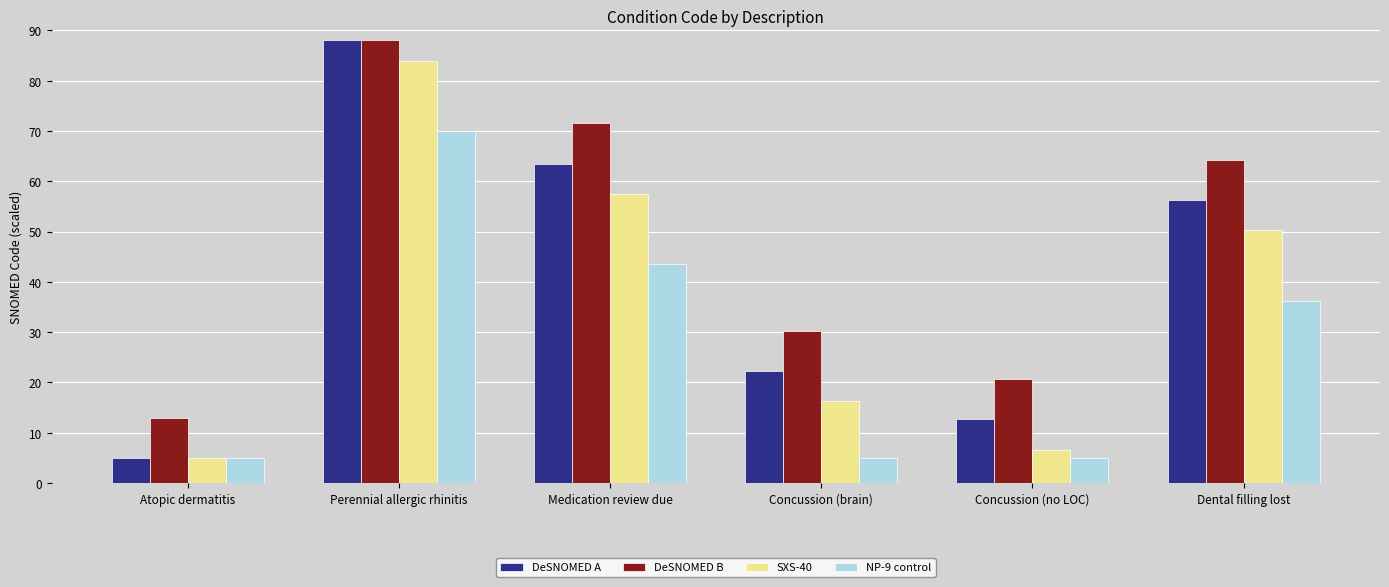

Reading left to right, extract all data points from this chart.

DeSNOMED A: Atopic dermatitis=5.0	Perennial allergic rhinitis=88.0	Medication review due=63.5	Concussion (brain)=22.3	Concussion (no LOC)=12.7	Dental filling lost=56.3
DeSNOMED B: Atopic dermatitis=13.0	Perennial allergic rhinitis=88.0	Medication review due=71.5	Concussion (brain)=30.3	Concussion (no LOC)=20.7	Dental filling lost=64.3
SXS-40: Atopic dermatitis=5.0	Perennial allergic rhinitis=84.0	Medication review due=57.5	Concussion (brain)=16.3	Concussion (no LOC)=6.7	Dental filling lost=50.3
NP-9 control: Atopic dermatitis=5.0	Perennial allergic rhinitis=70.0	Medication review due=43.5	Concussion (brain)=5.0	Concussion (no LOC)=5.0	Dental filling lost=36.3